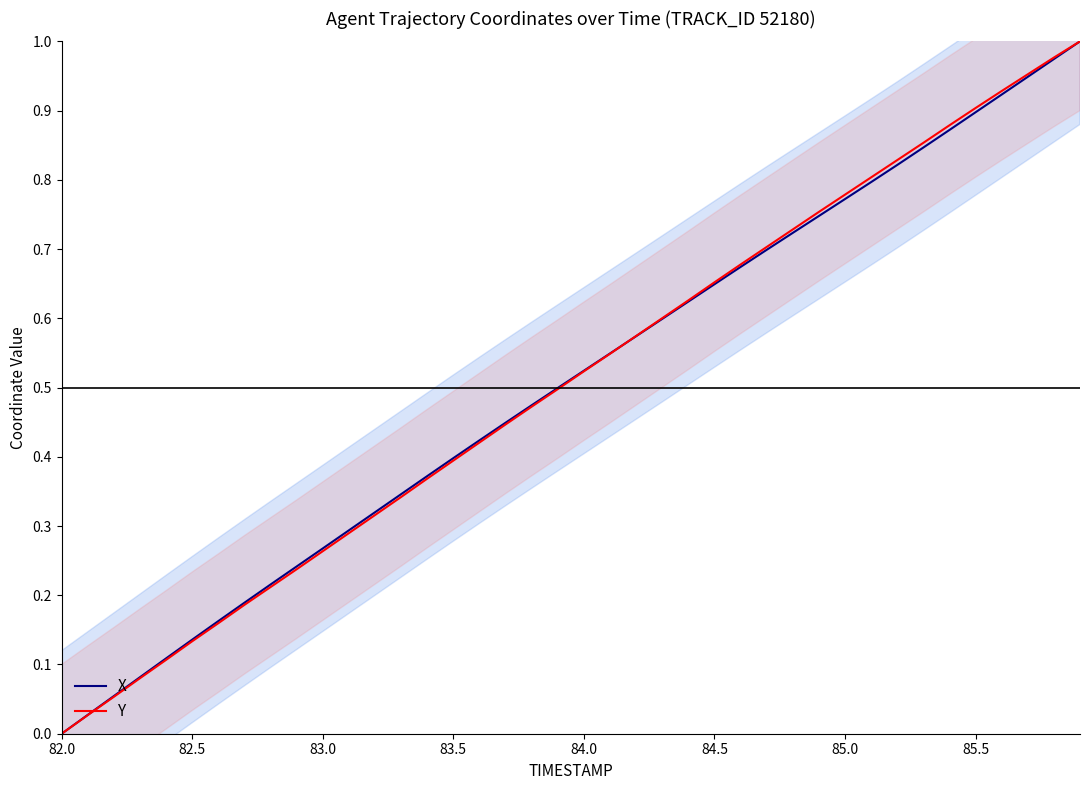

Is it true that X equals 0.7 at 83.5?

False